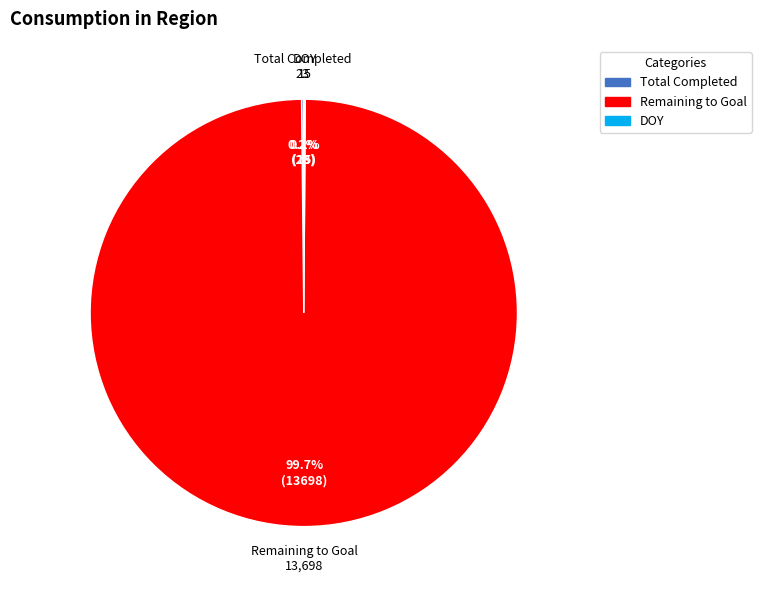

What is the largest slice in the pie chart?

Remaining to Goal